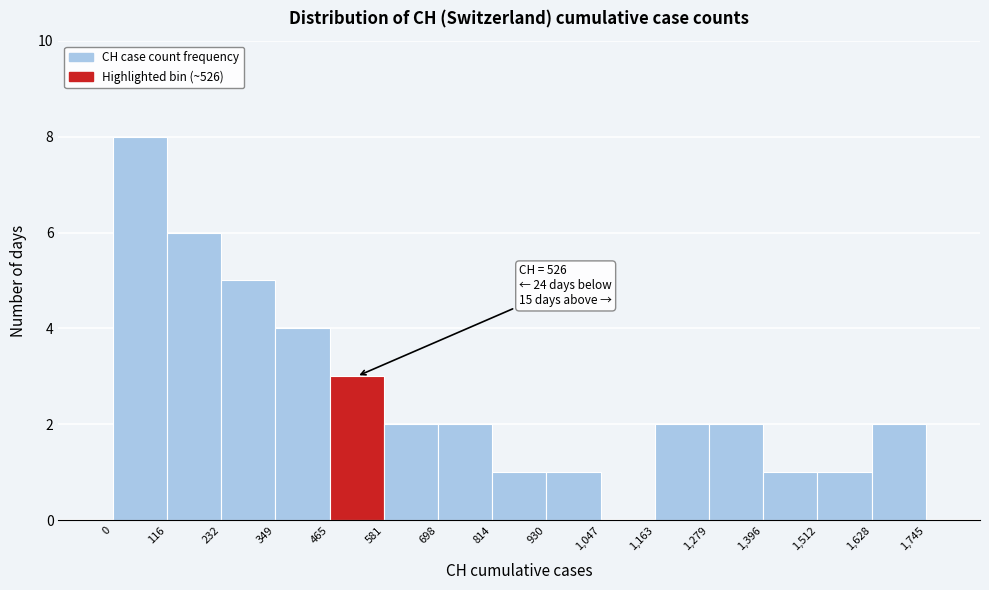

Over which range of the x-axis is the bar tallest?

0 to 116